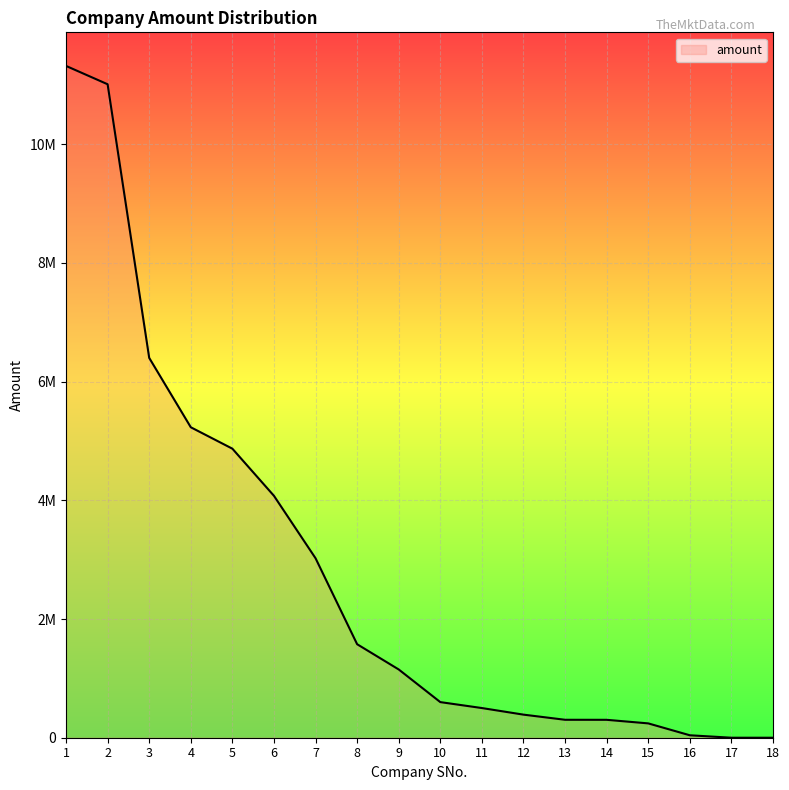

What is the greatest value displayed?

11319000.0